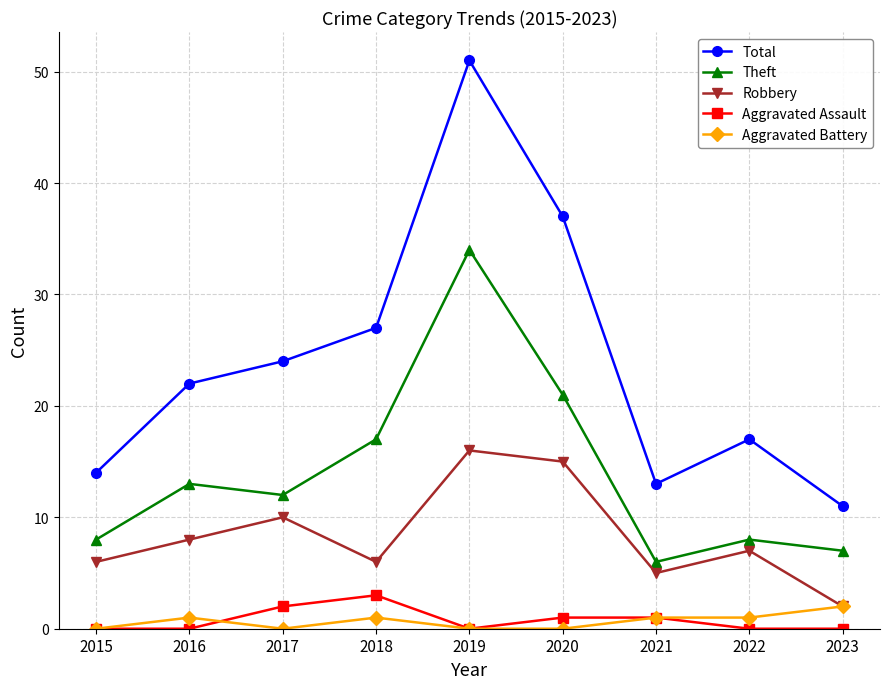

How many categories are shown in the chart?

9